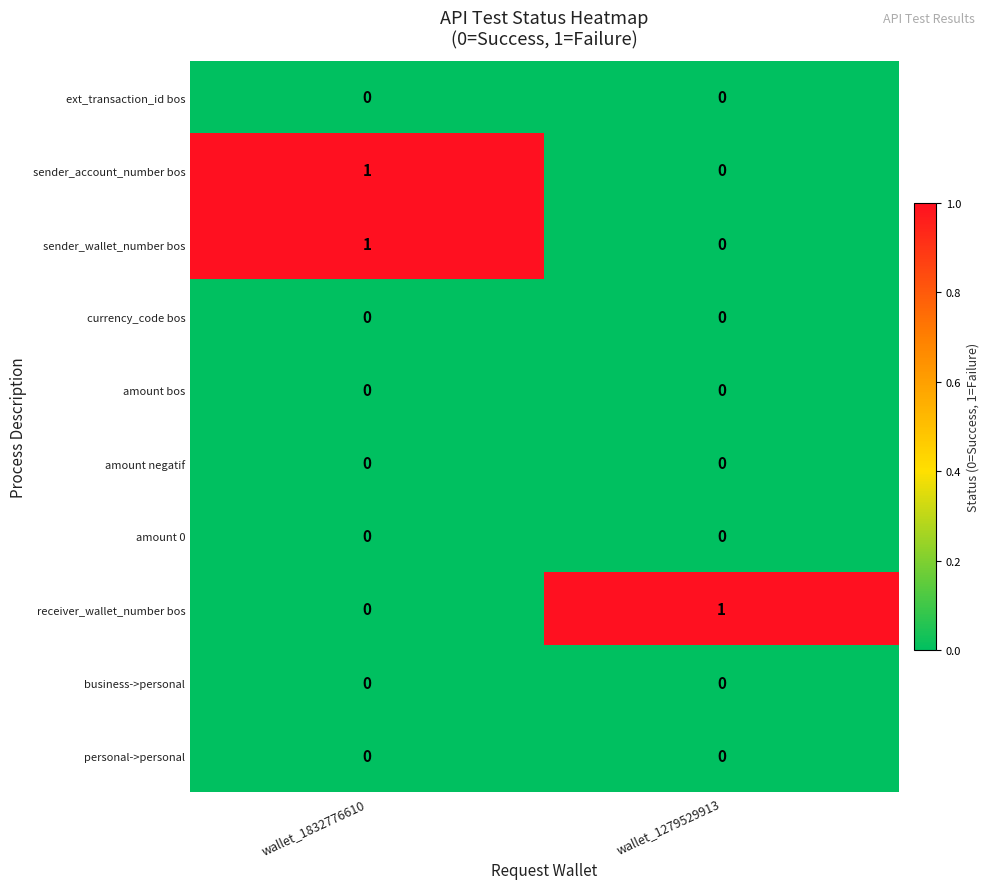

True or false: business->personal has a value of 0 at wallet_1832776610.

True